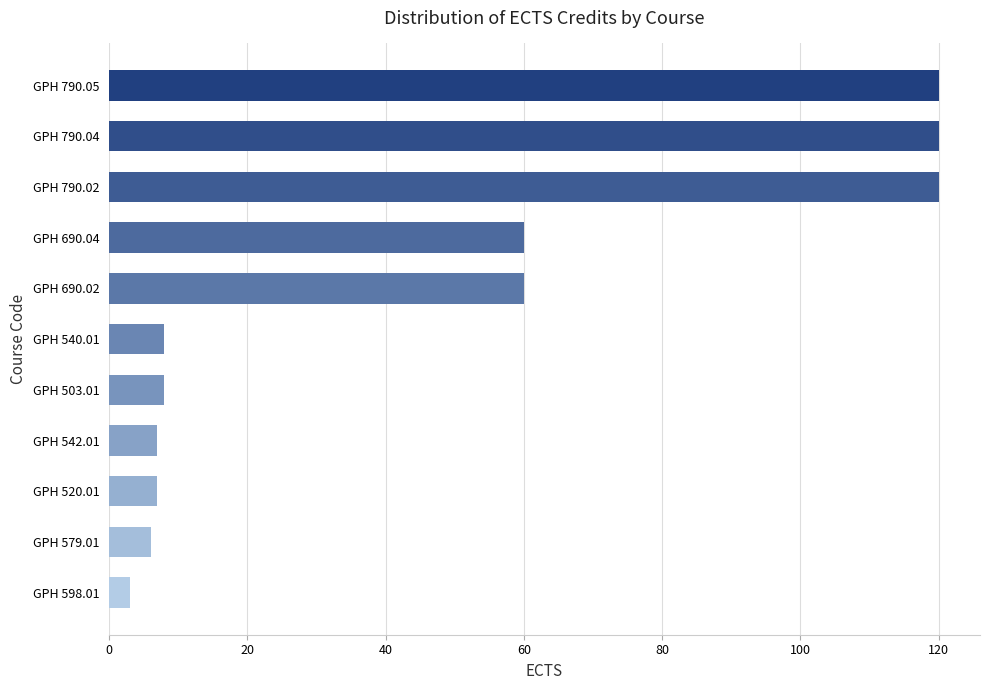

Approximately how many times larger is the value at GPH 690.04 compared to GPH 542.01?

8.6